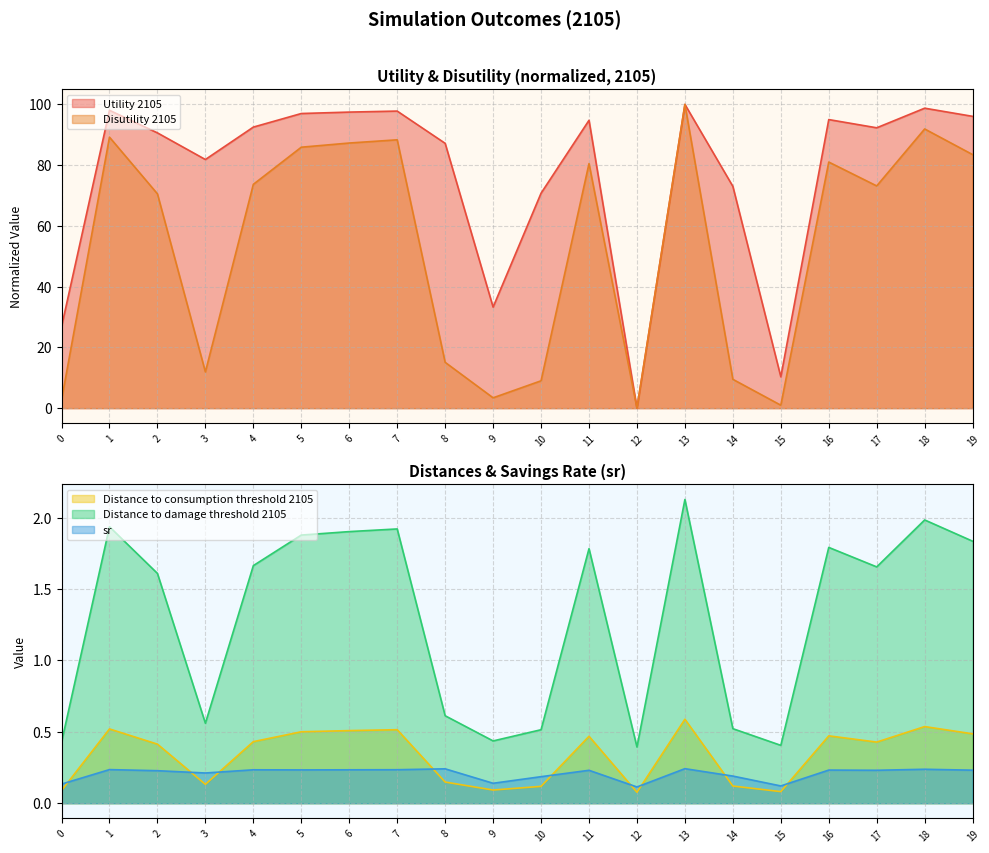

Where is the first local maximum for Distance to consumption threshold 2105?

1